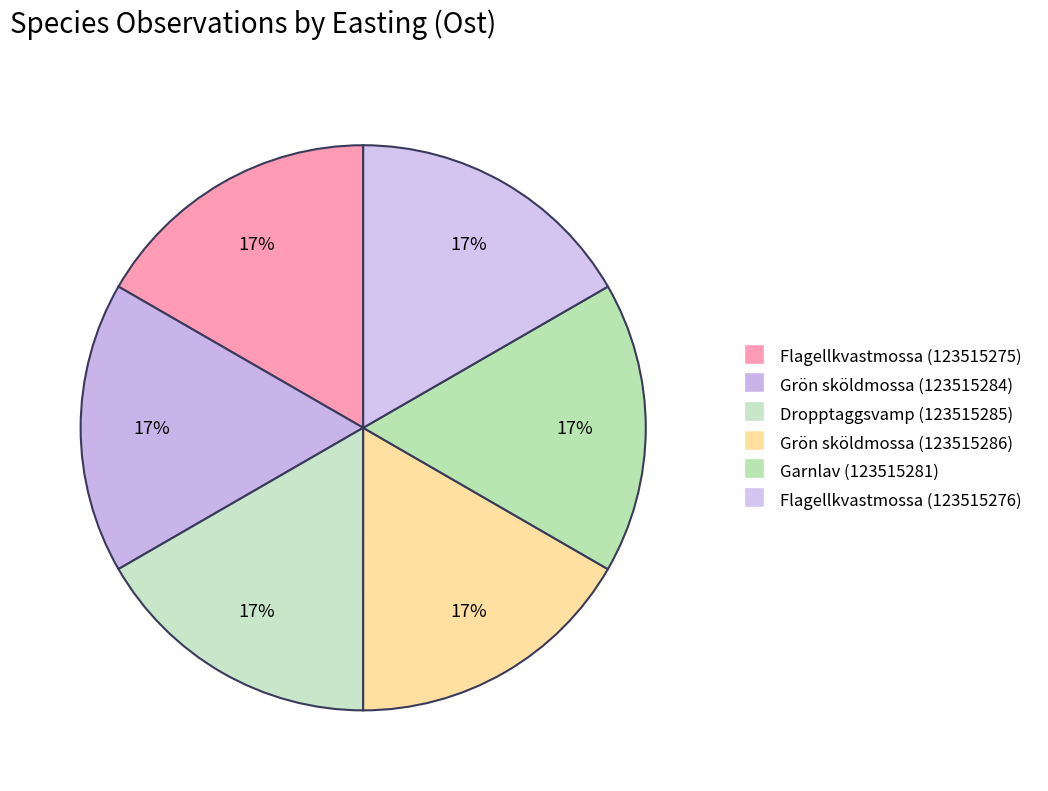

Which slice is the largest?

Flagellkvastmossa (123515275)